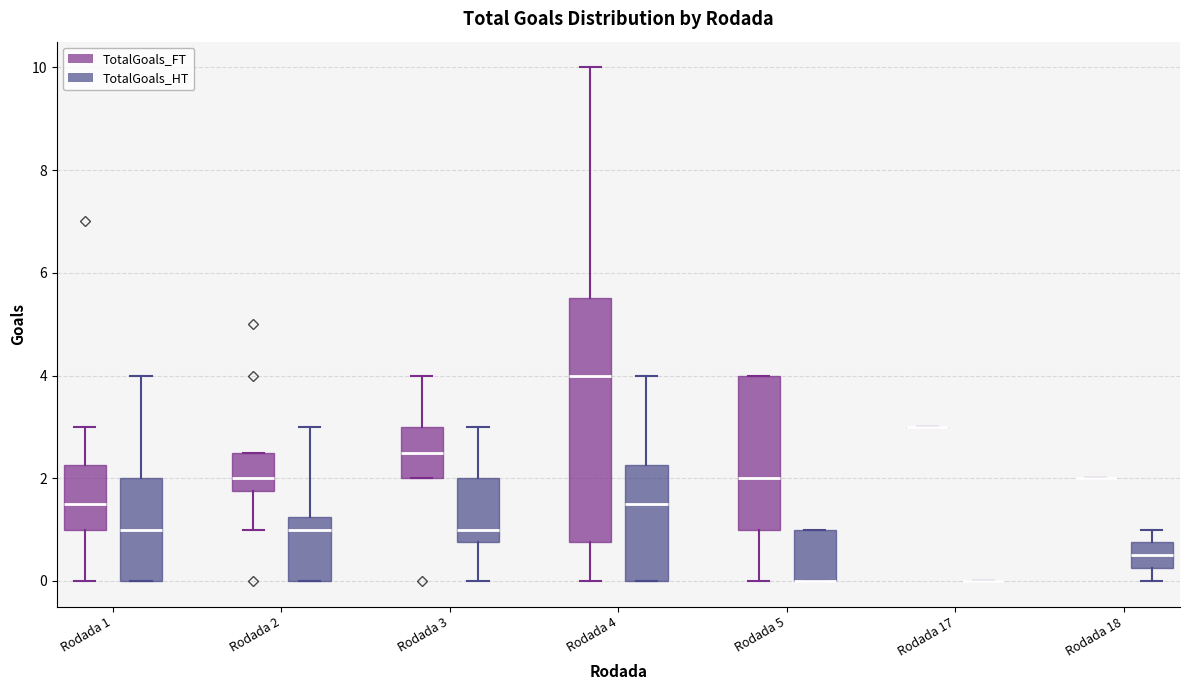

Where is the upper edge of the box for Rodada 5 (TotalGoals_HT) on the y-axis? The values are not printed on the chart, so give them approximately, as read against the axis.

1.0